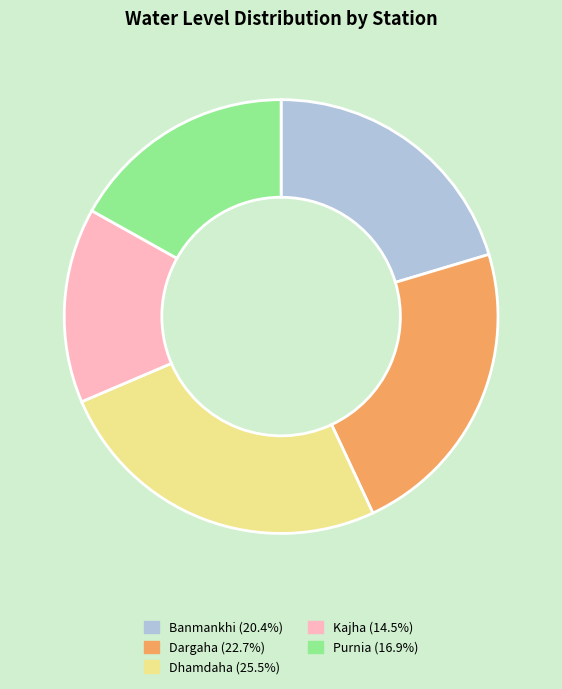

Does Dargaha (22.7%) represent more than half of the total?

No